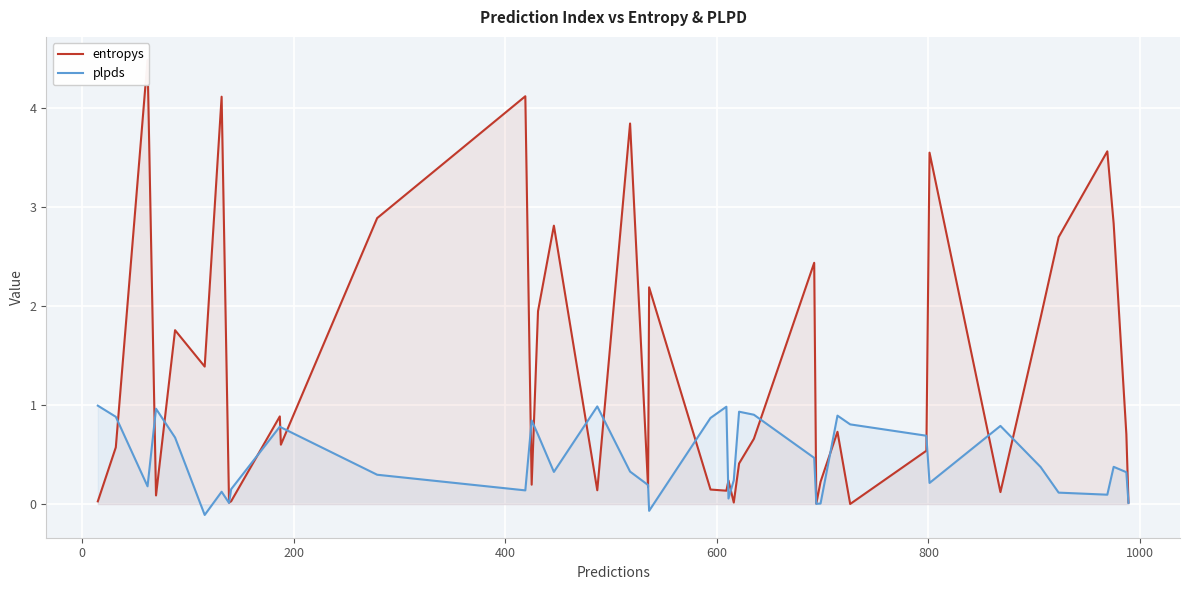

In entropys, how many points are higher than both neighbors (excluding endpoints)?

13